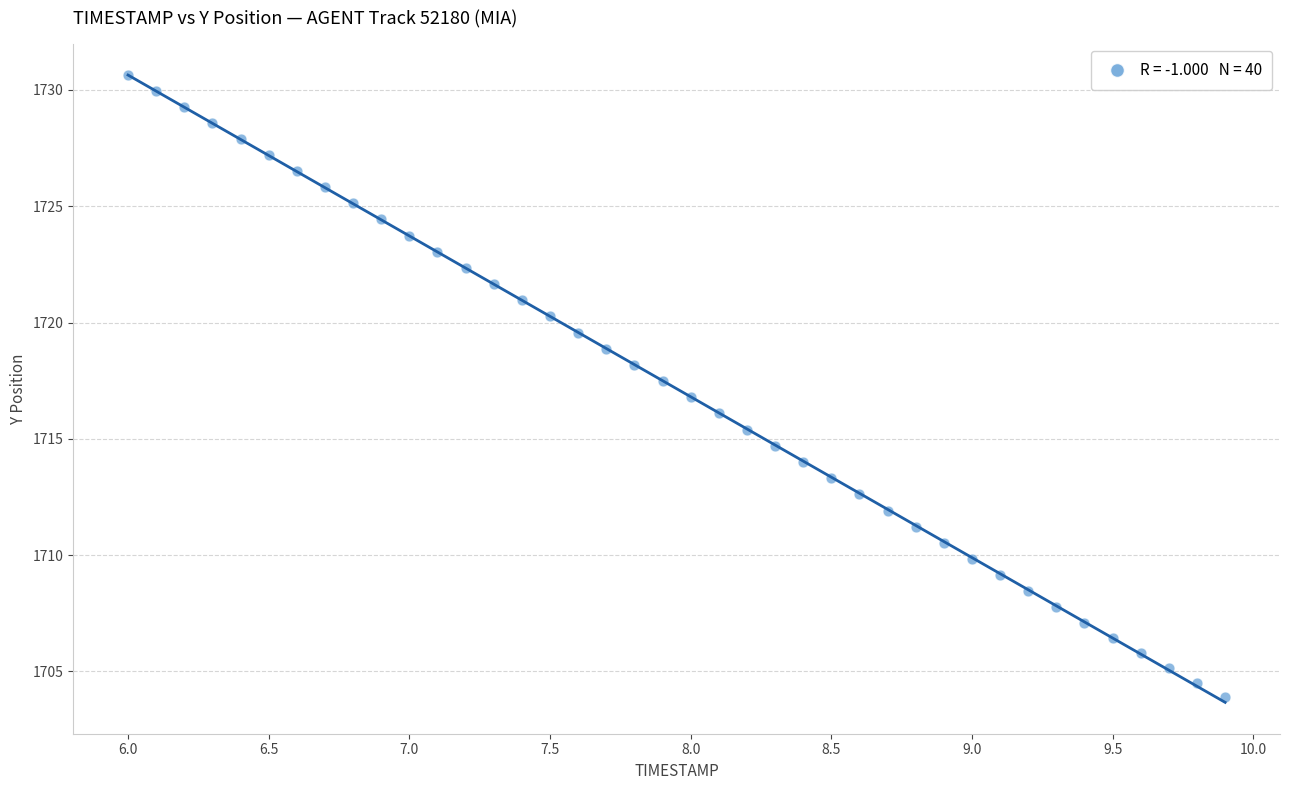

What is the range of Y values (max minus min)?

26.7